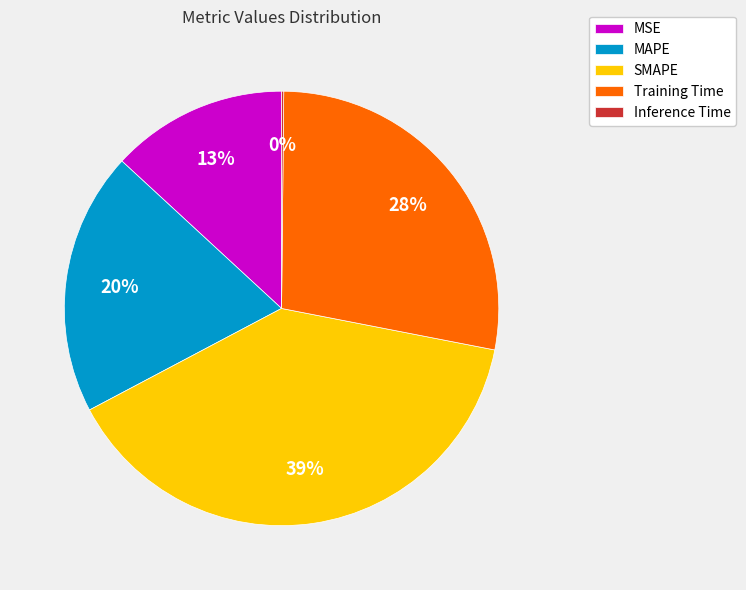

Does Training Time account for over 50% of the chart?

No